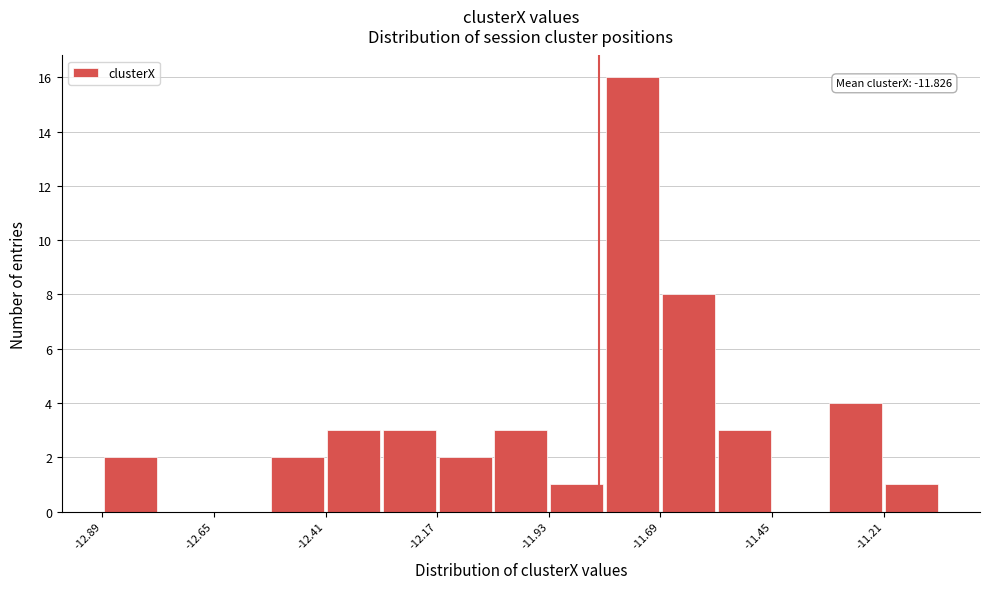

Read against the x-axis, roughly where is the centre of the tallest bar?

-11.75